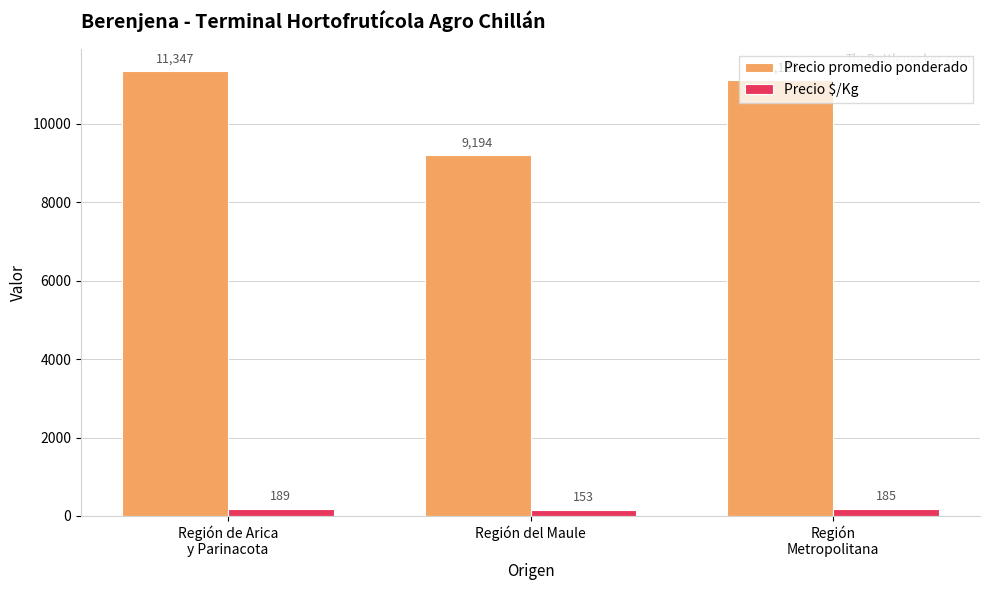

The Precio $/Kg series shows 153 at Región del Maule. True or false?

True